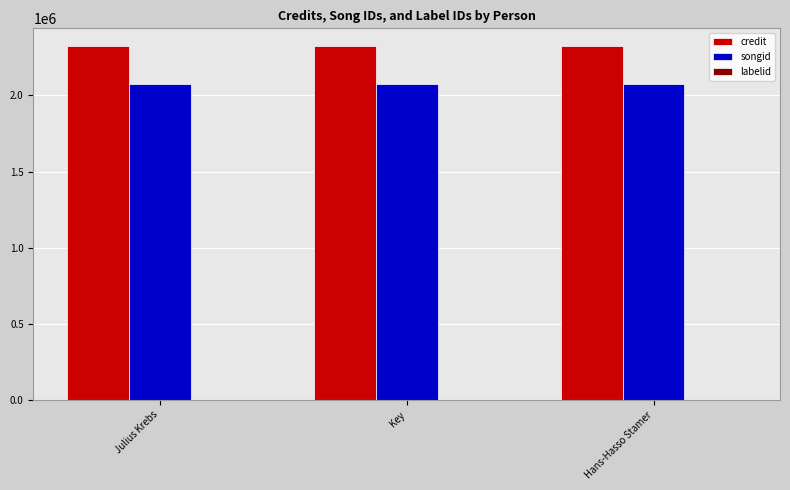

What is the maximum value shown in the chart?

2324648